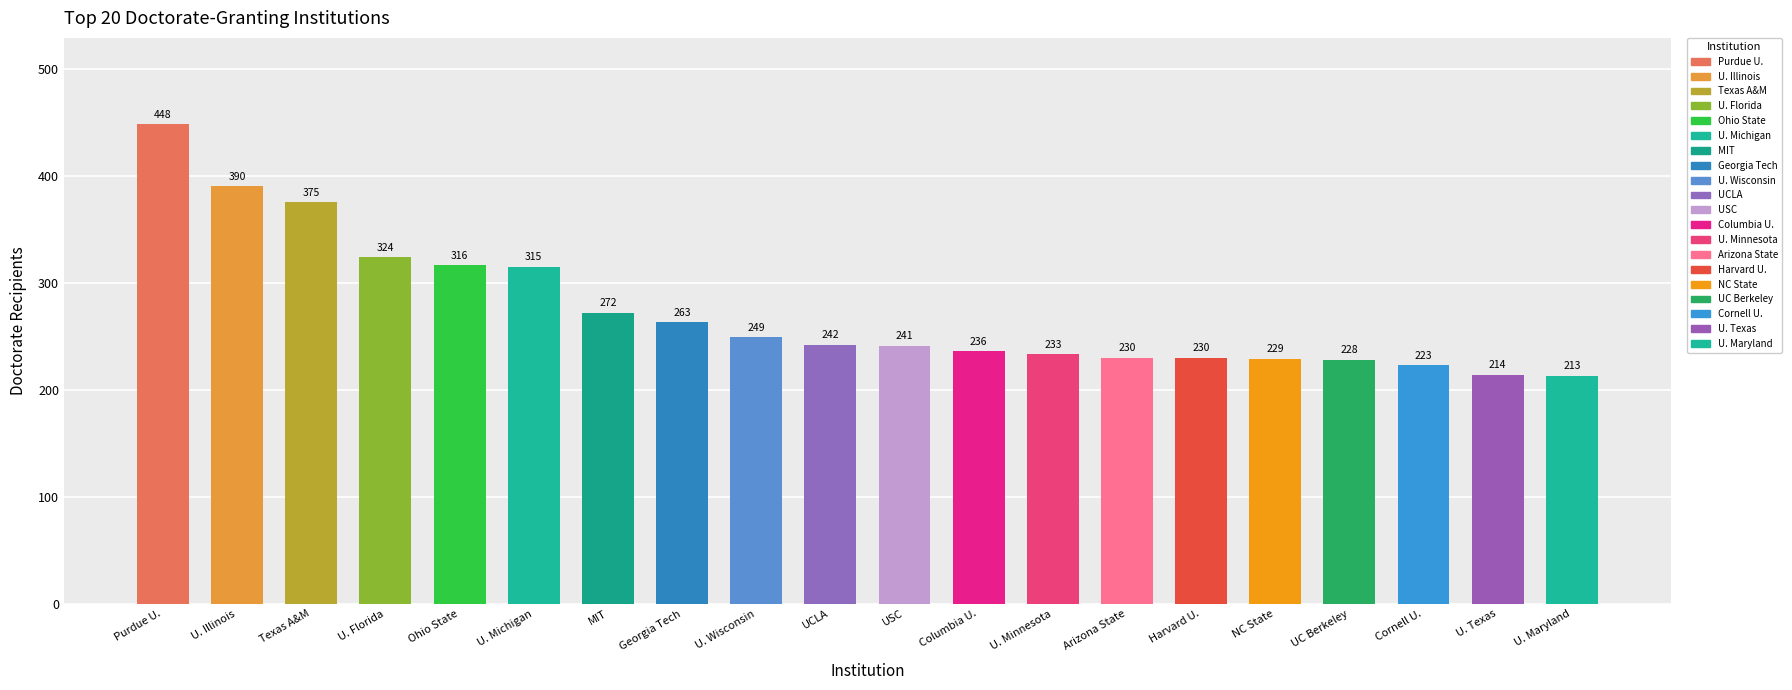

What is the label of the 9th bar from the right?

Columbia U.